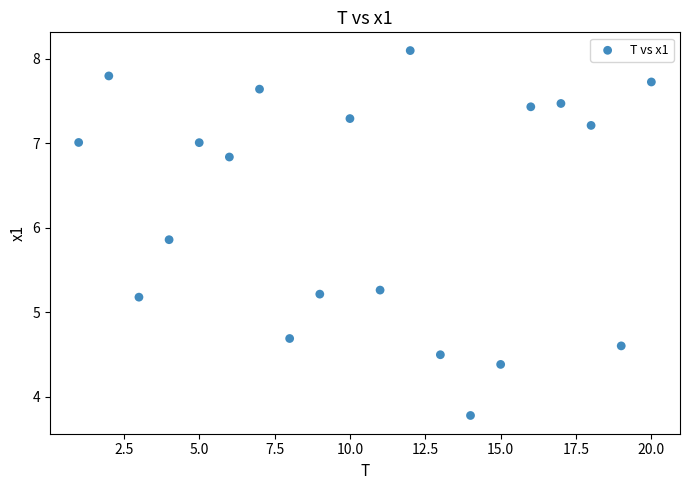

What is the range of X values (max minus min)?

19.0